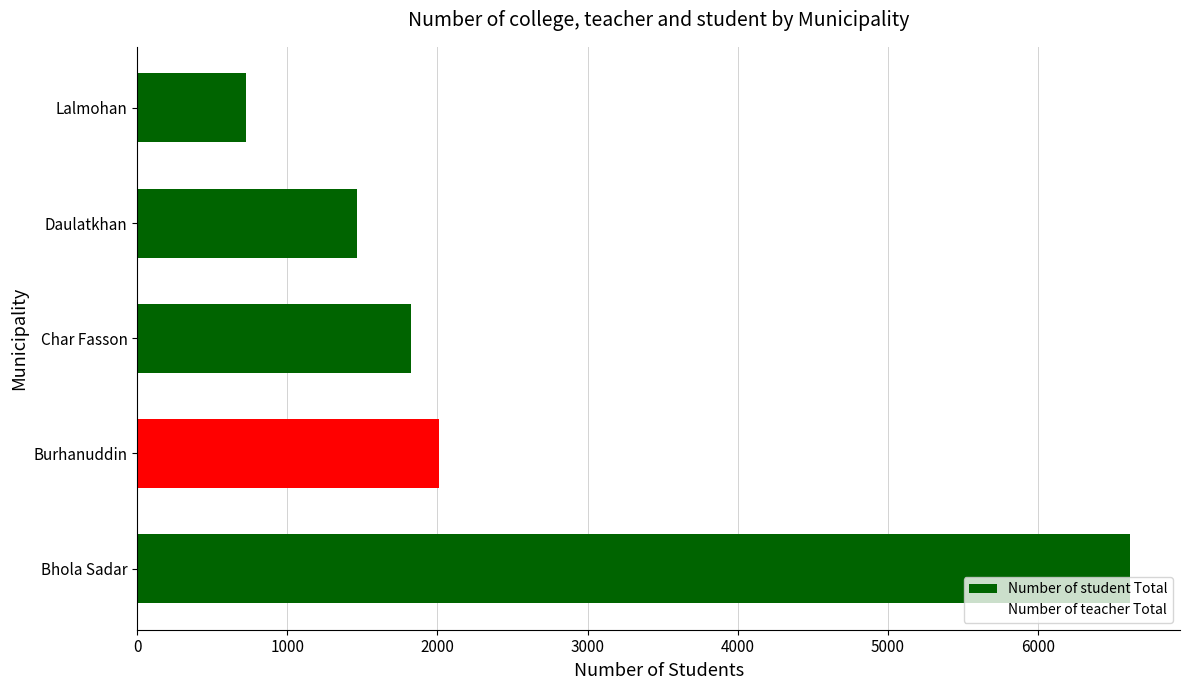

Is it true that the value at Burhanuddin is 884?

False